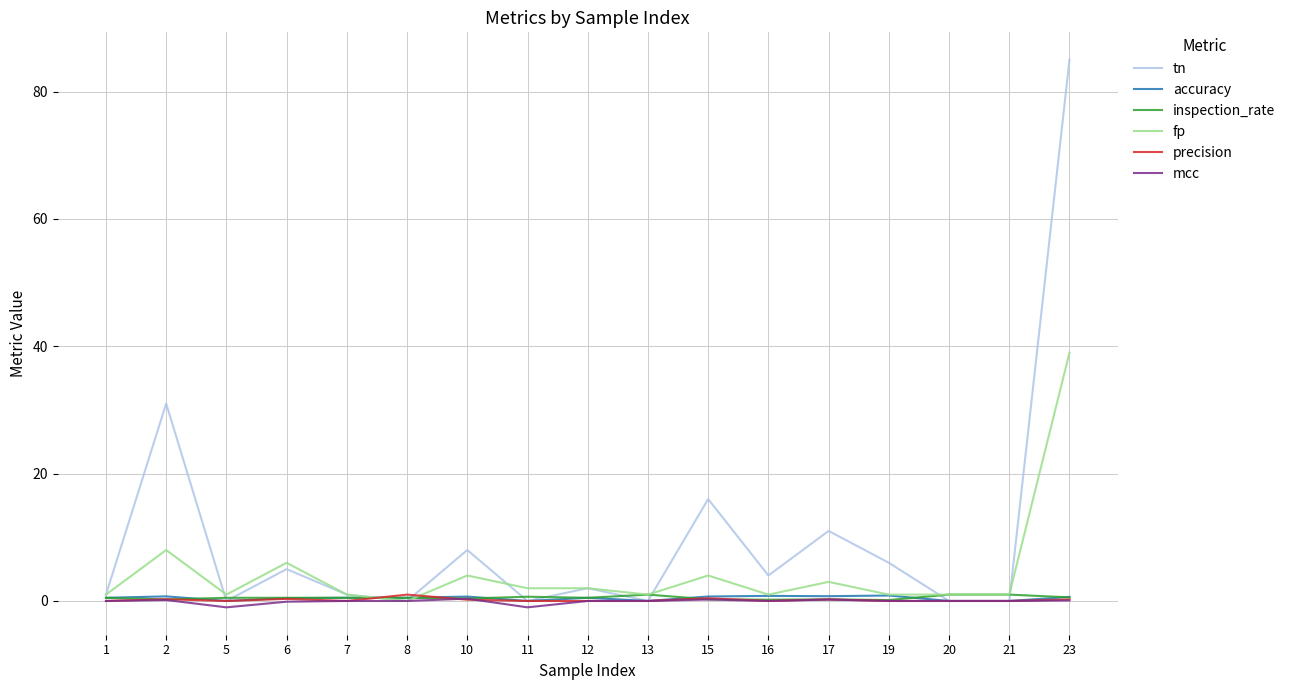

What is the total value across all series at 8?

2.0